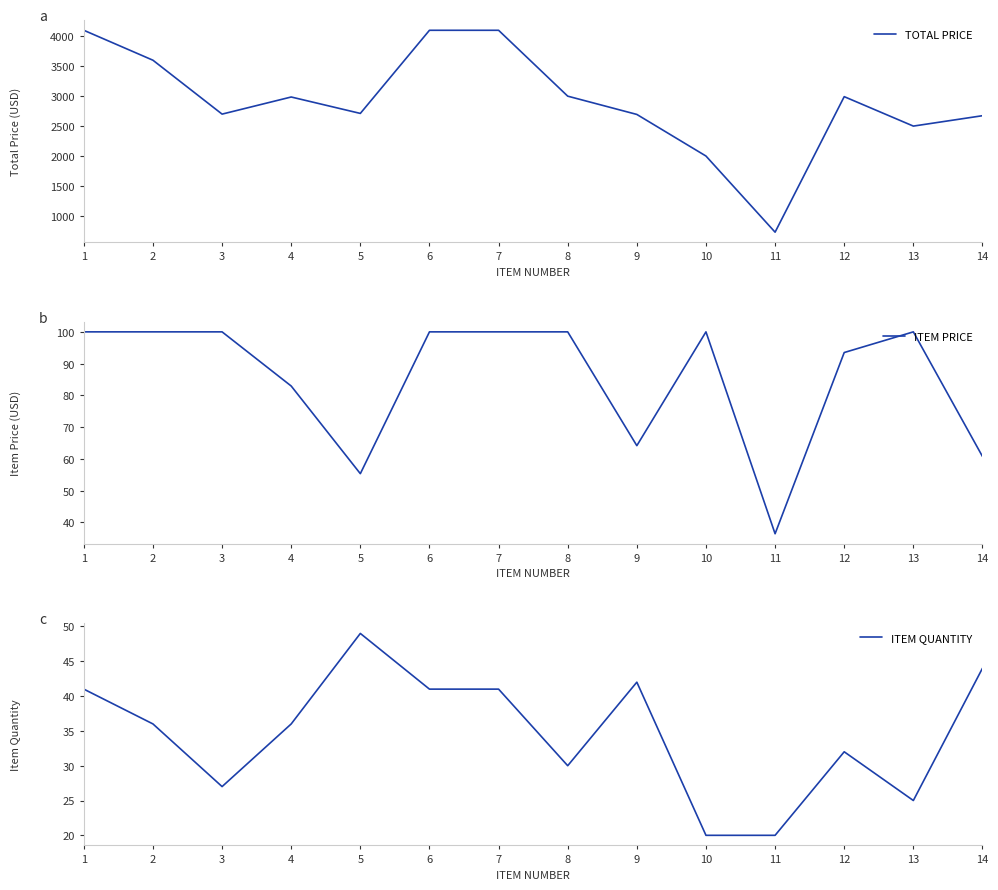

Reading left to right, list all the values displayed in this chart.

TOTAL PRICE: 4100.0	3600.0	2700.0	2985.8	2711.7	4100.0	4100.0	3000.0	2694.7	2000.0	728.4	2991.7	2500.0	2673.4
ITEM PRICE: 100.0	100.0	100.0	82.9	55.3	100.0	100.0	100.0	64.2	100.0	36.4	93.5	100.0	60.8
ITEM QUANTITY: 41.0	36.0	27.0	36.0	49.0	41.0	41.0	30.0	42.0	20.0	20.0	32.0	25.0	44.0